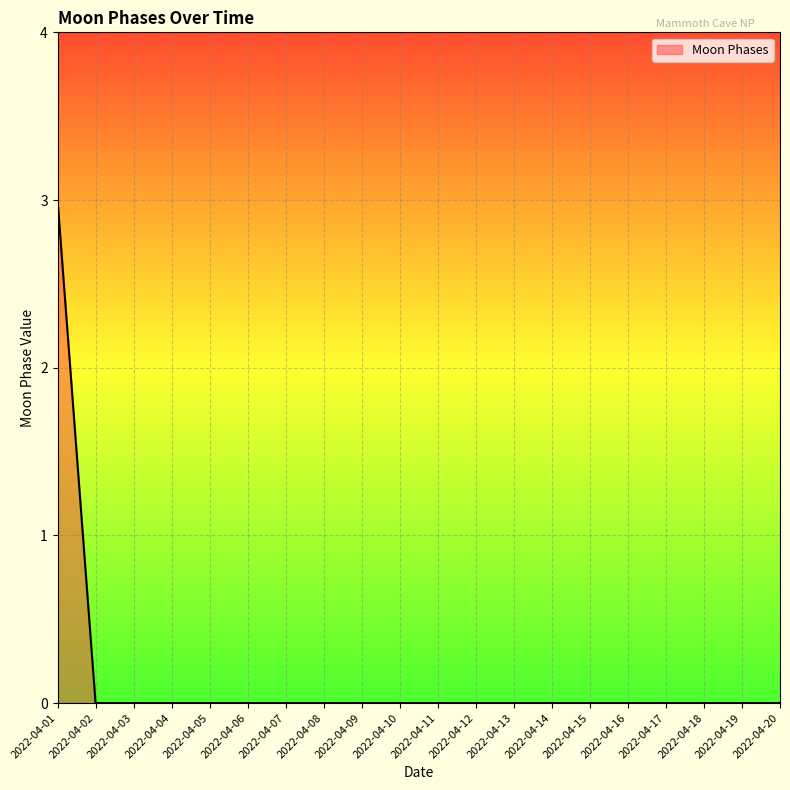

At which category does the chart reach its peak across all series?

2022-04-01